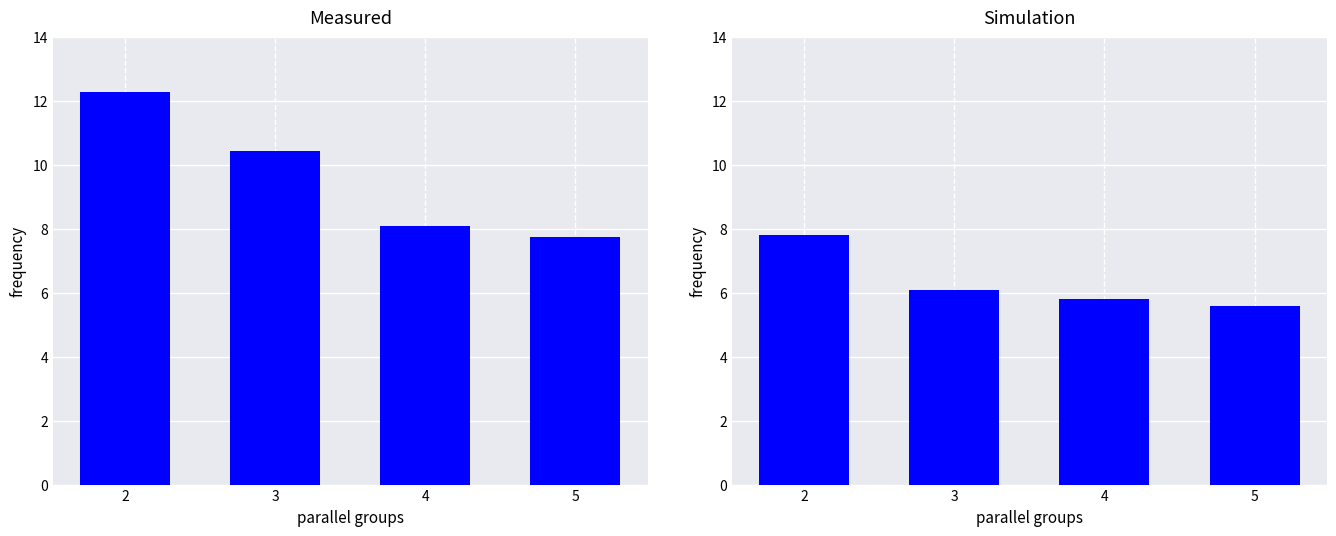

Reading left to right, list all the values displayed in this chart.

Measured: 2=12.3	3=10.4	4=8.1	5=7.8
Simulation: 2=7.8	3=6.1	4=5.8	5=5.6